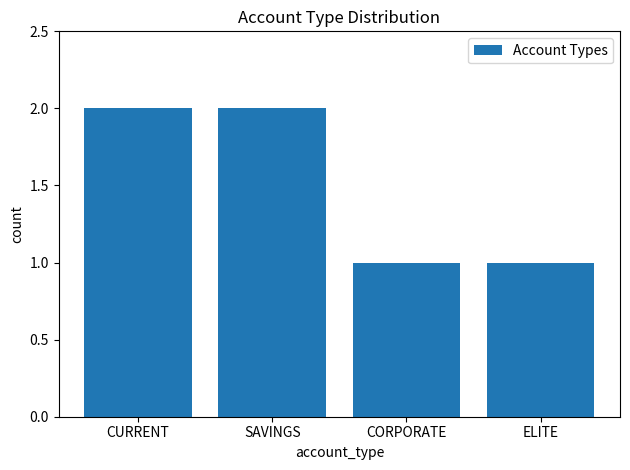

Count the number of data series in this chart.

1